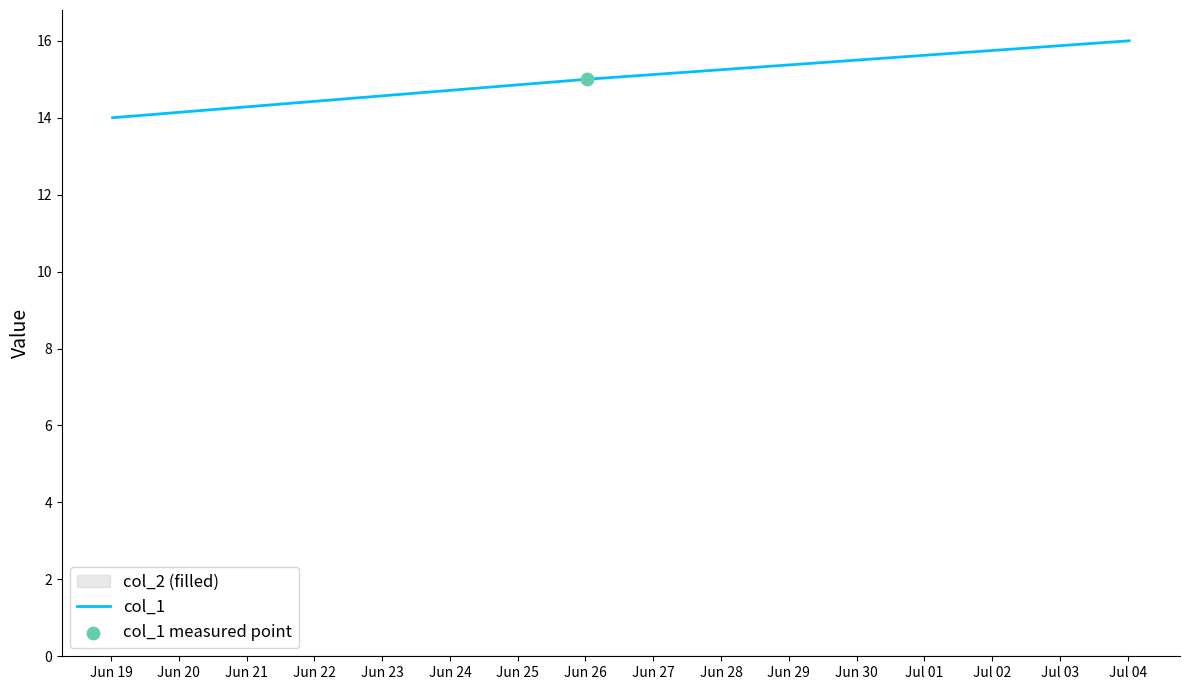

What is the maximum value for col_1?

16